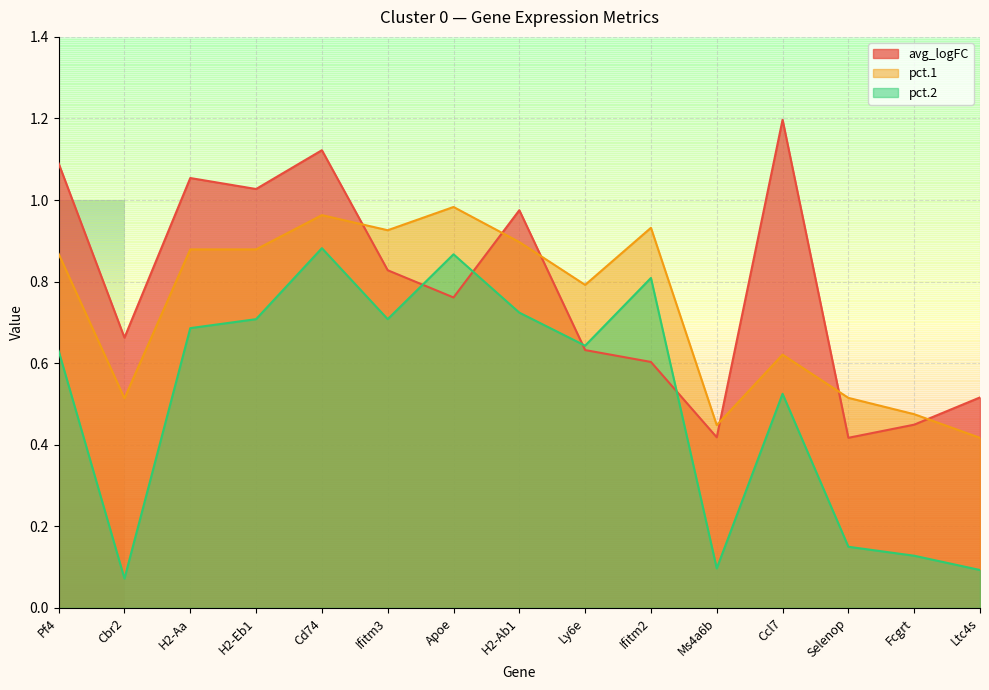

Where do avg_logFC and pct.2 first cross each other?

Ifitm3 and Apoe